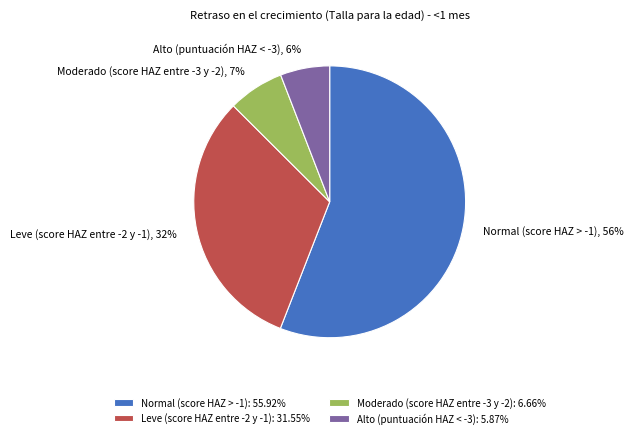

Do Alto (puntuación HAZ < -3) and Normal (score HAZ > -1) together represent more than half of the pie?

Yes